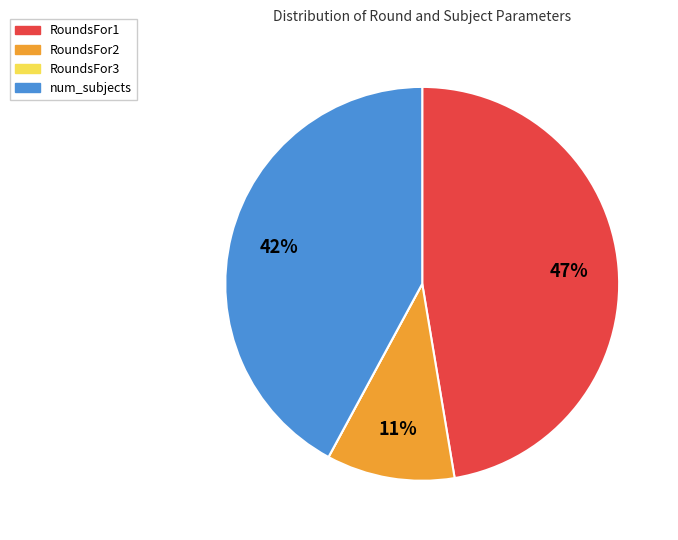

Which category has the biggest portion of the pie?

RoundsFor1